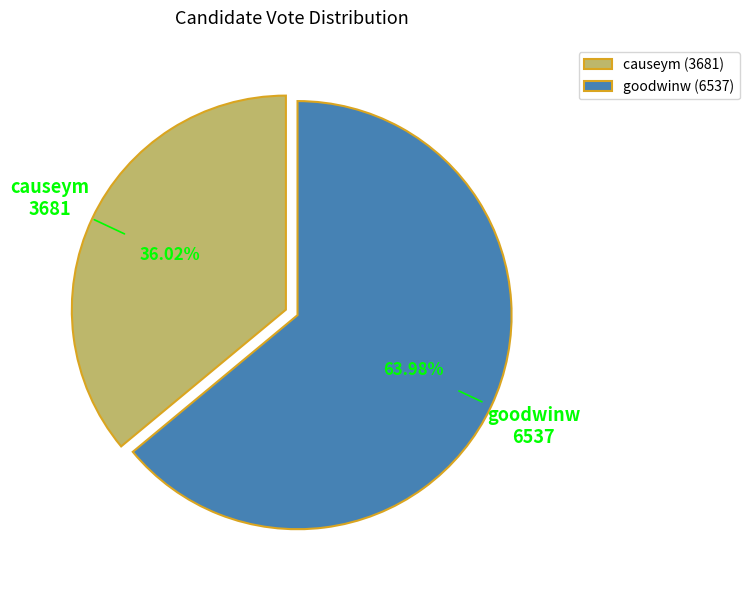

What percentage is NOT represented by goodwinw?

36.0%